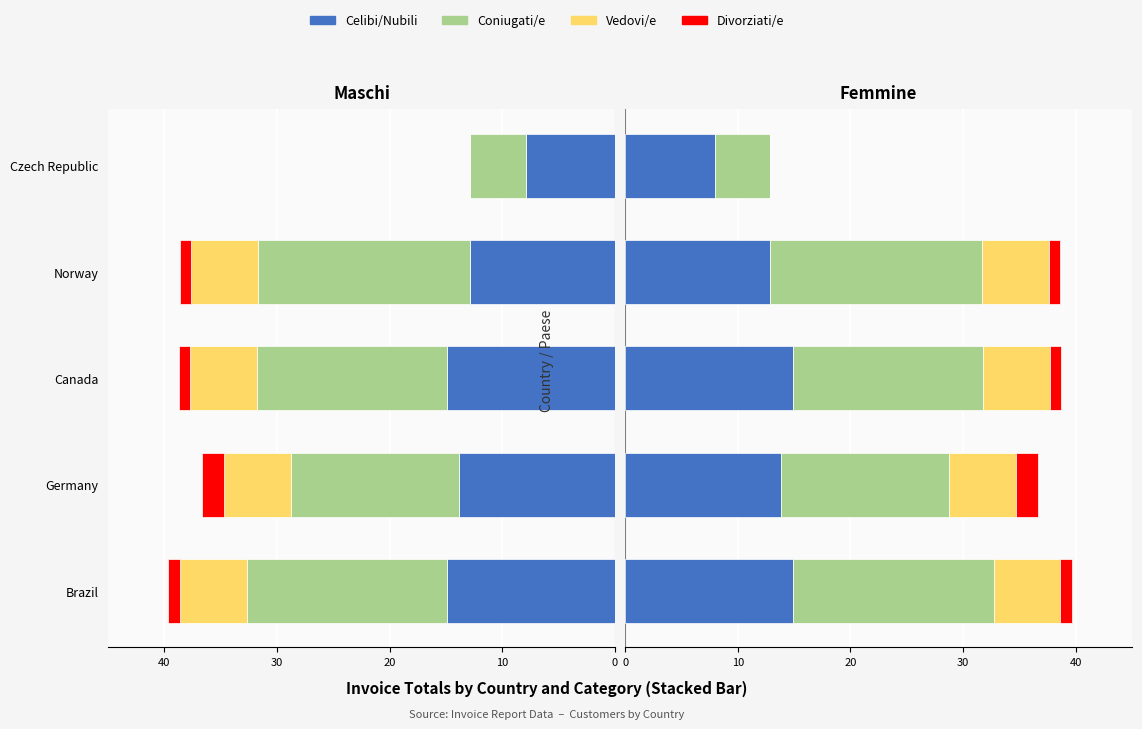

What is the difference between the second highest and second lowest values in the Celibi/Nubili series?

2.0